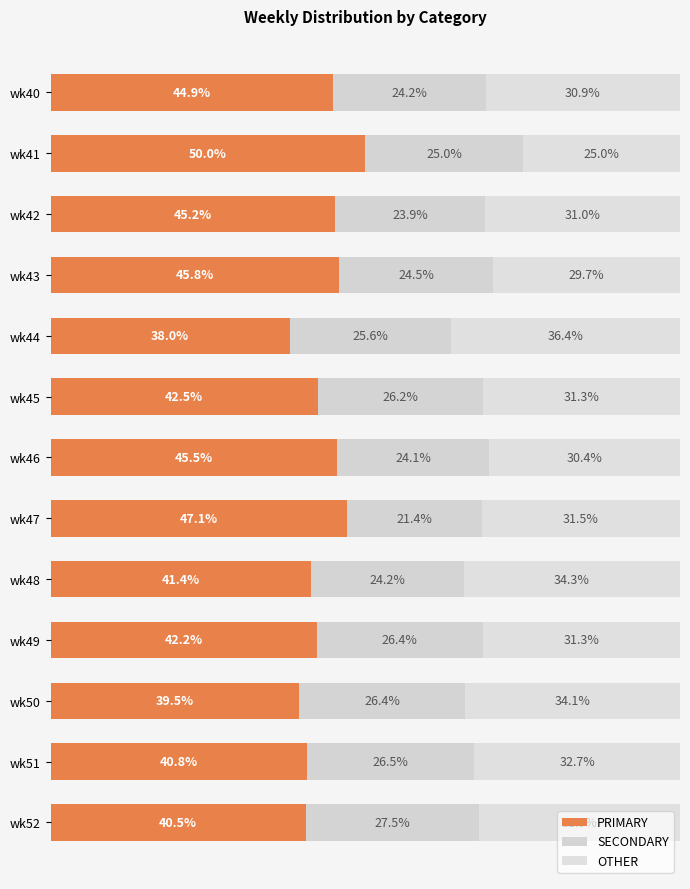

Reading left to right, list all the values displayed in this chart.

PRIMARY: 44.9	50.0	45.2	45.8	38.0	42.5	45.5	47.1	41.4	42.2	39.5	40.8	40.5
SECONDARY: 24.2	25.0	23.9	24.5	25.6	26.2	24.1	21.4	24.2	26.4	26.4	26.5	27.5
OTHER: 30.9	25.0	31.0	29.7	36.4	31.3	30.4	31.5	34.3	31.3	34.1	32.7	31.9